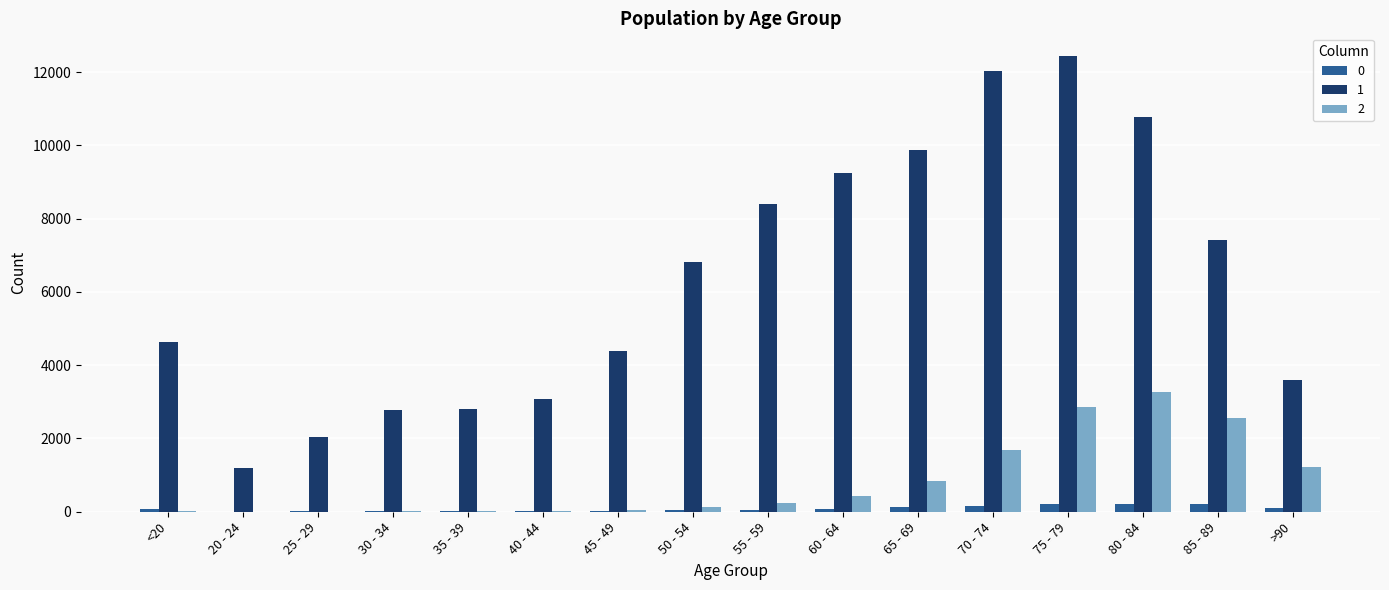

What are all the series names shown in the legend?

0, 1, 2